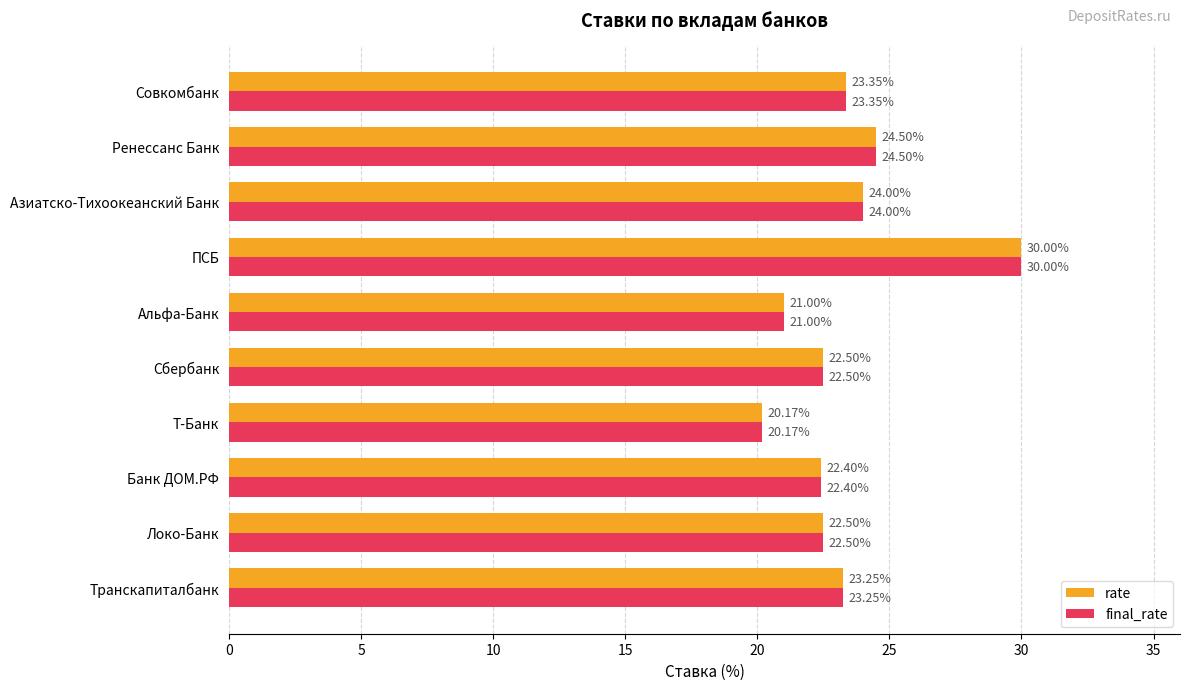

At which category is the sum across all series the highest?

ПСБ